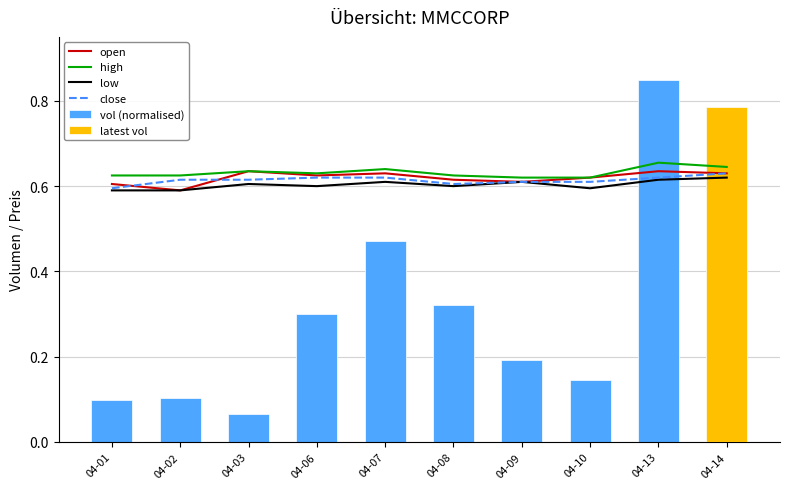

True or false: vol (normalised) has a value of 0.2 at 04-13.

False